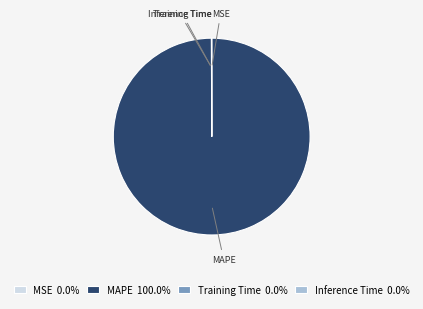

Does MAPE 100.0% account for over 50% of the chart?

Yes